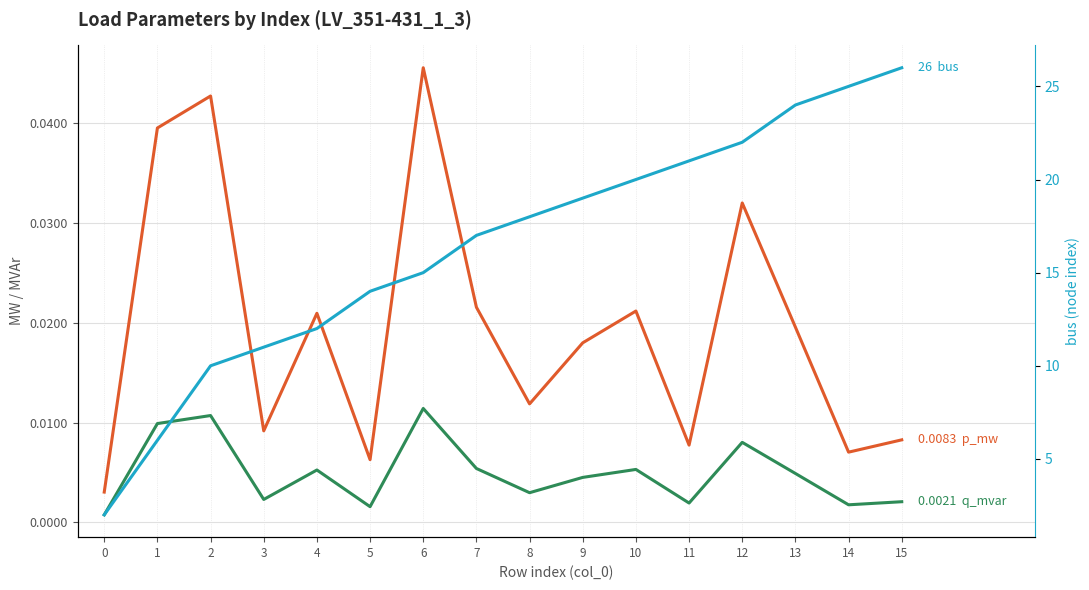

What is the sum of all bus values?

262.0